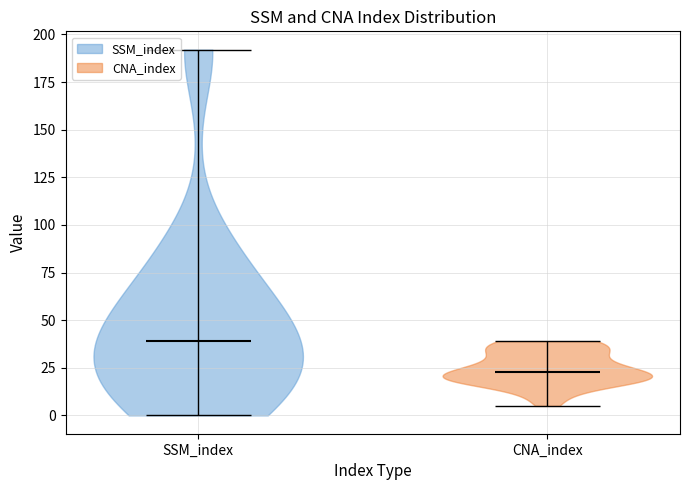

Which violin has the lowest median line?

CNA_index